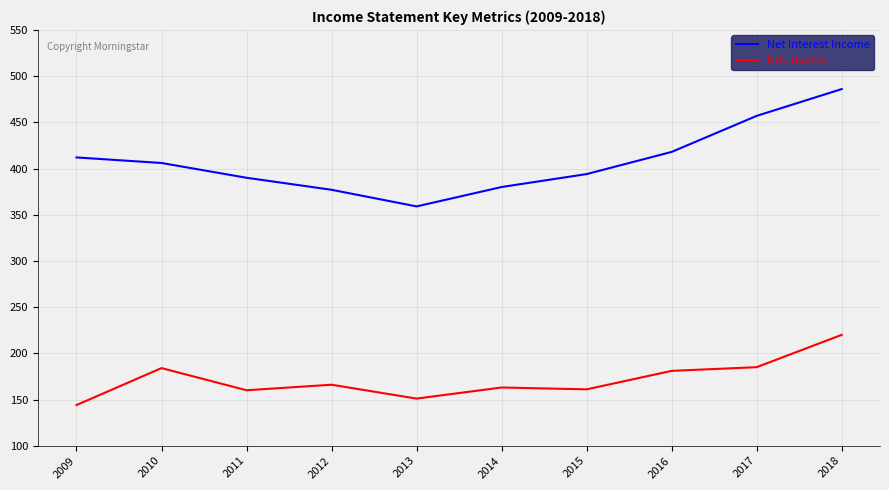

The value of Net Income at 2017 is 185. True or false?

True